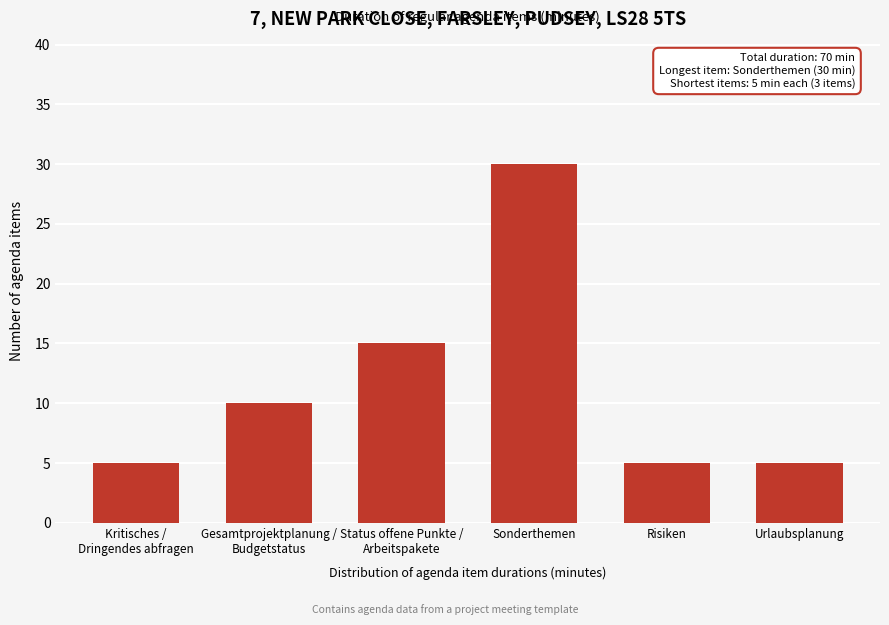

Reading right to left, what are all the values shown in this chart?

5	5	30	15	10	5